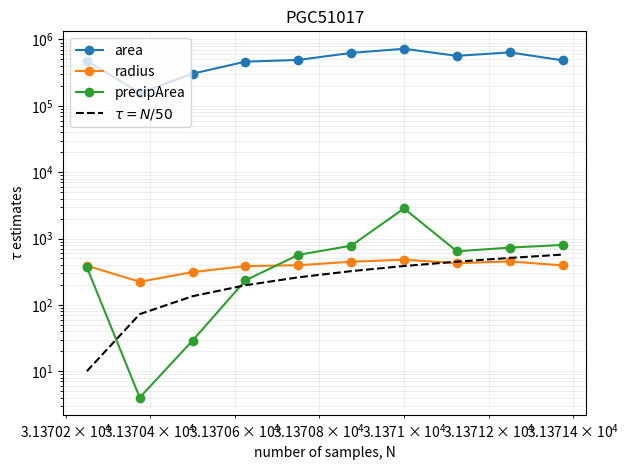

What is the average value of the radius series?

390.0